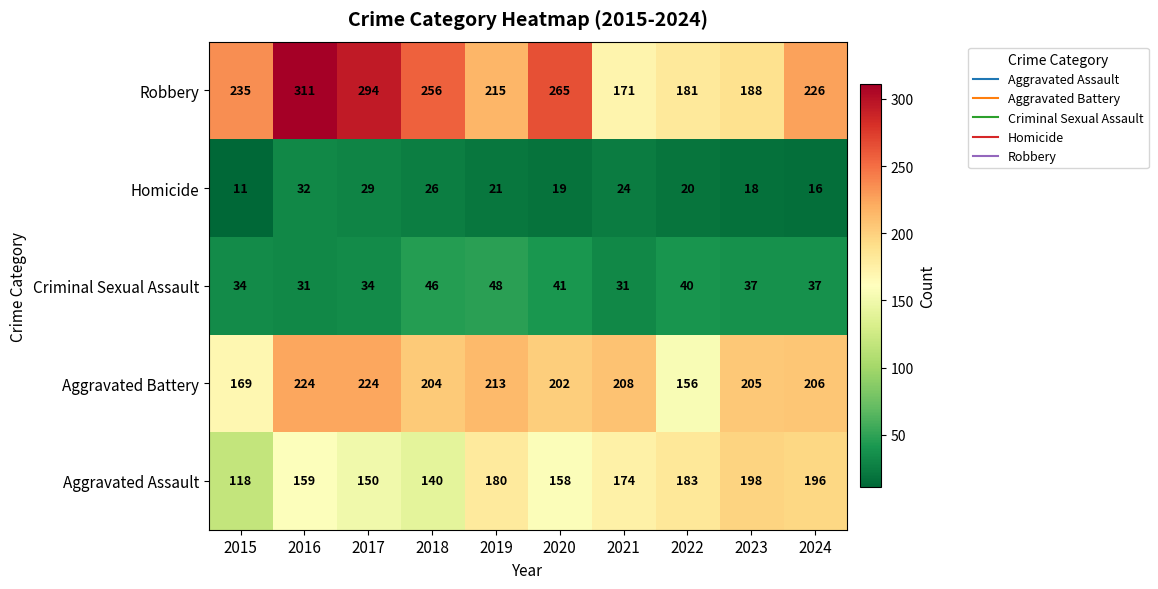

Rank the series by their maximum value, from highest to lowest.

Robbery, Aggravated Battery, Aggravated Assault, Criminal Sexual Assault, Homicide